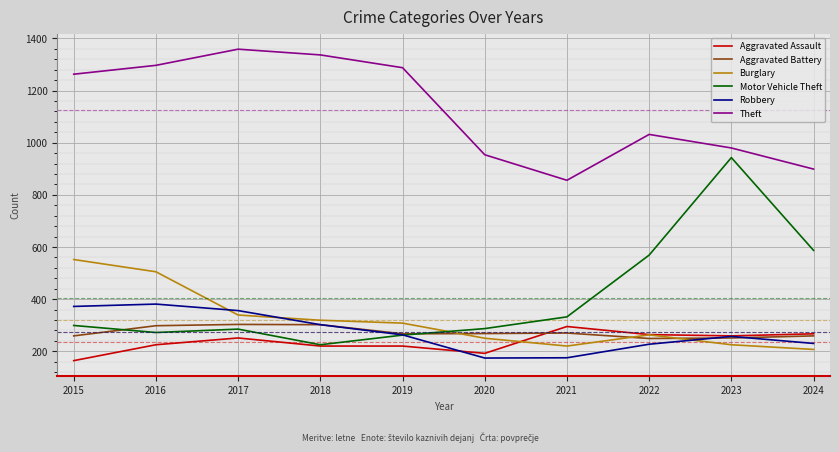

True or false: Theft and Motor Vehicle Theft cross at least once.

False